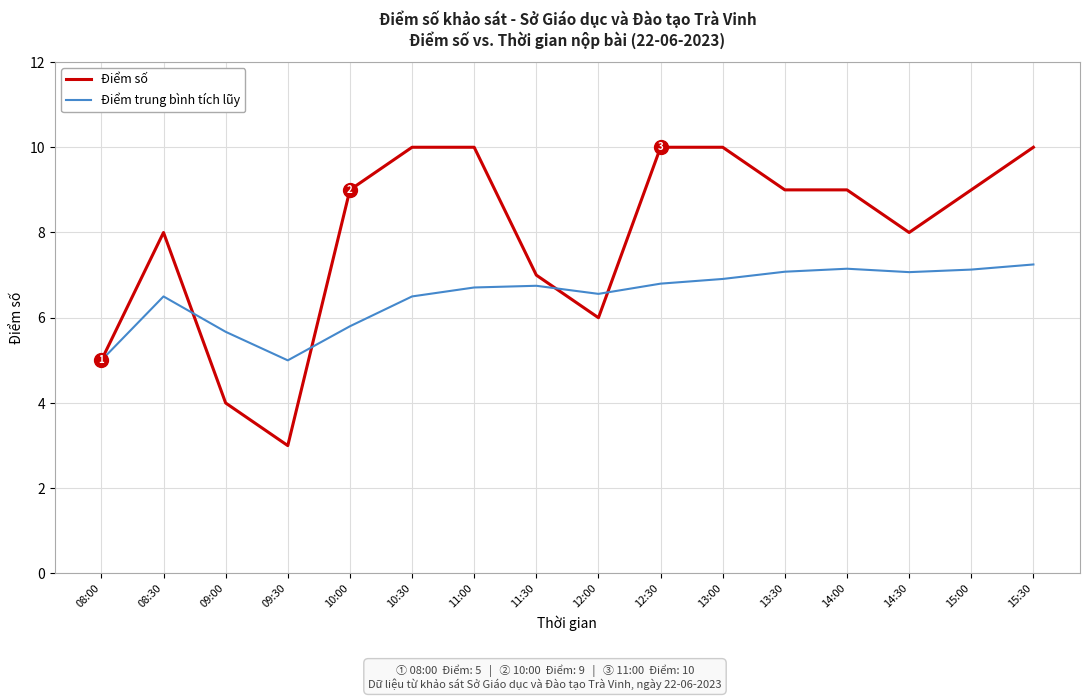

What is the total value across all series at 08:30?

14.5